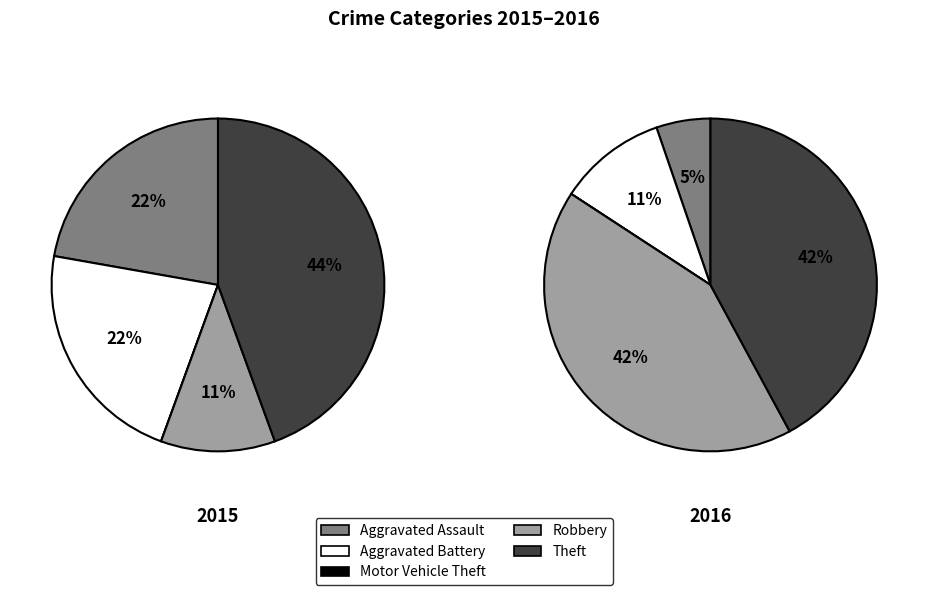

To the nearest percent, what percentage of the pie is Aggravated Battery?

22%